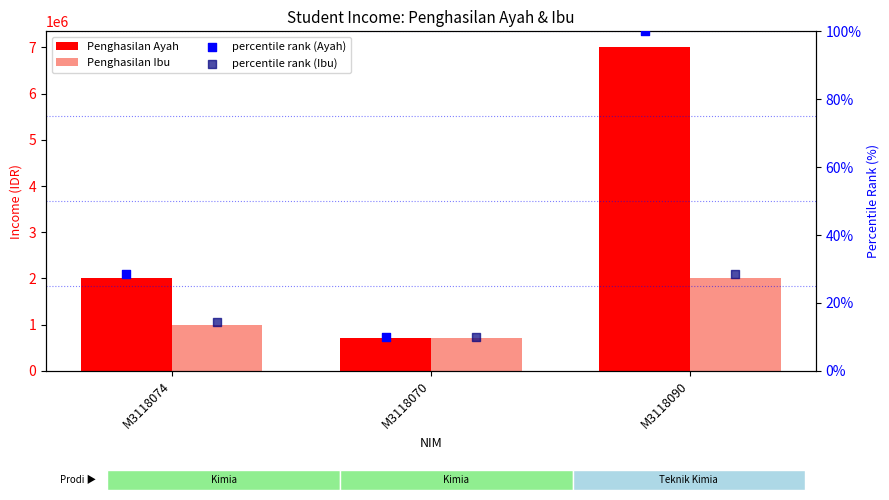

What is the total value across all series at M3118074?

3000042.9